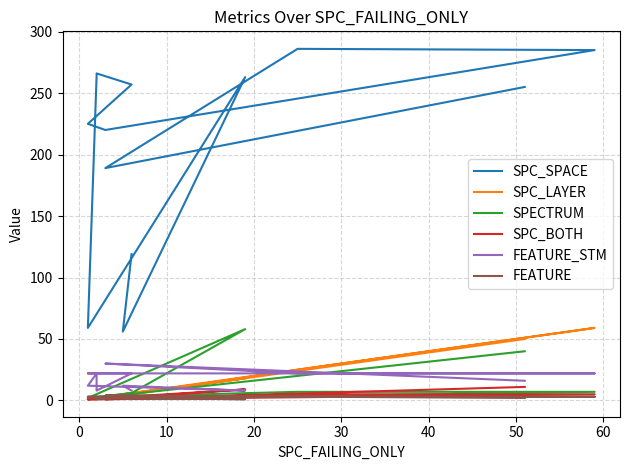

At which category does the chart reach its minimum across all series?

20